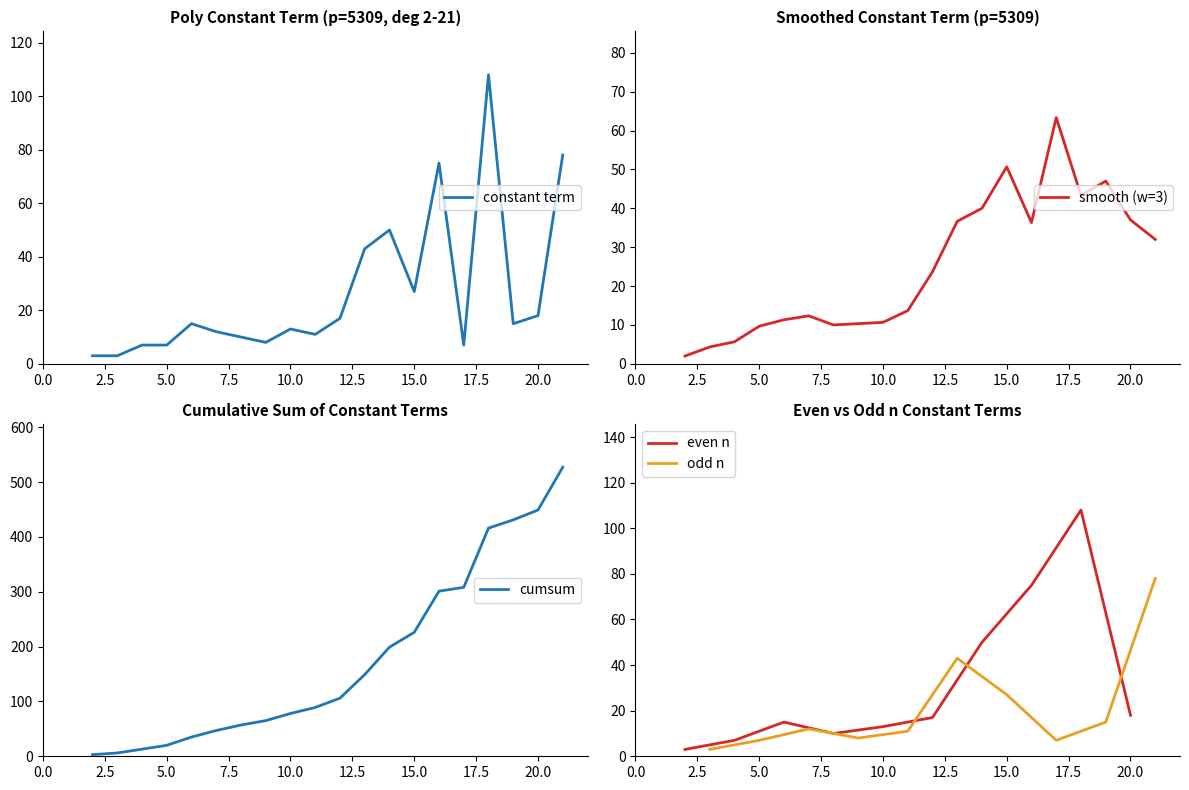

True or false: the data shows 50 at 14.

True